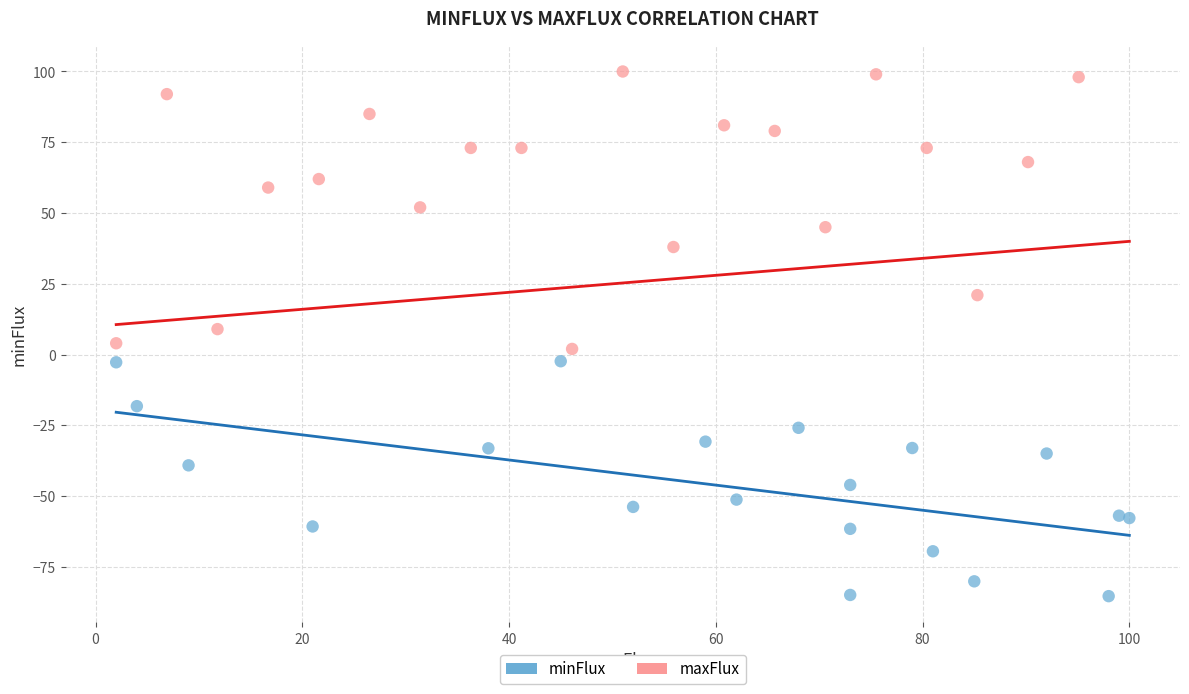

Which series contains the highest Y value?

maxFlux